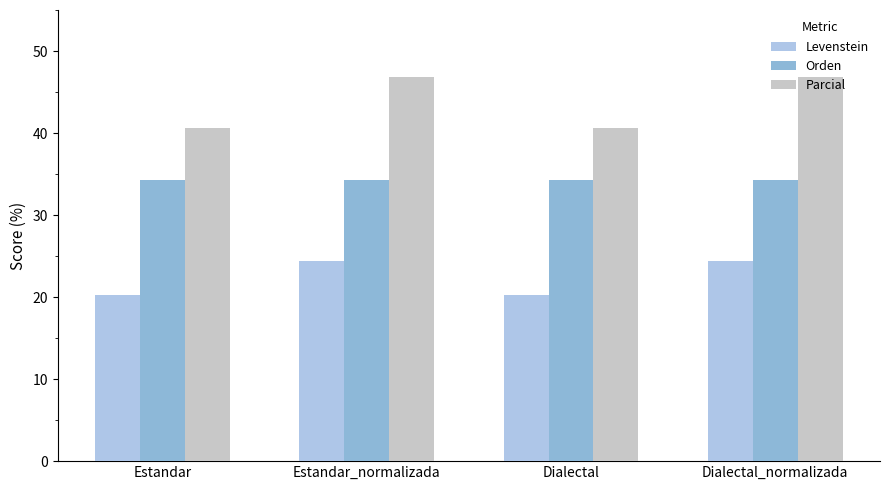

Is it true that Orden equals 46.7 at Estandar?

False